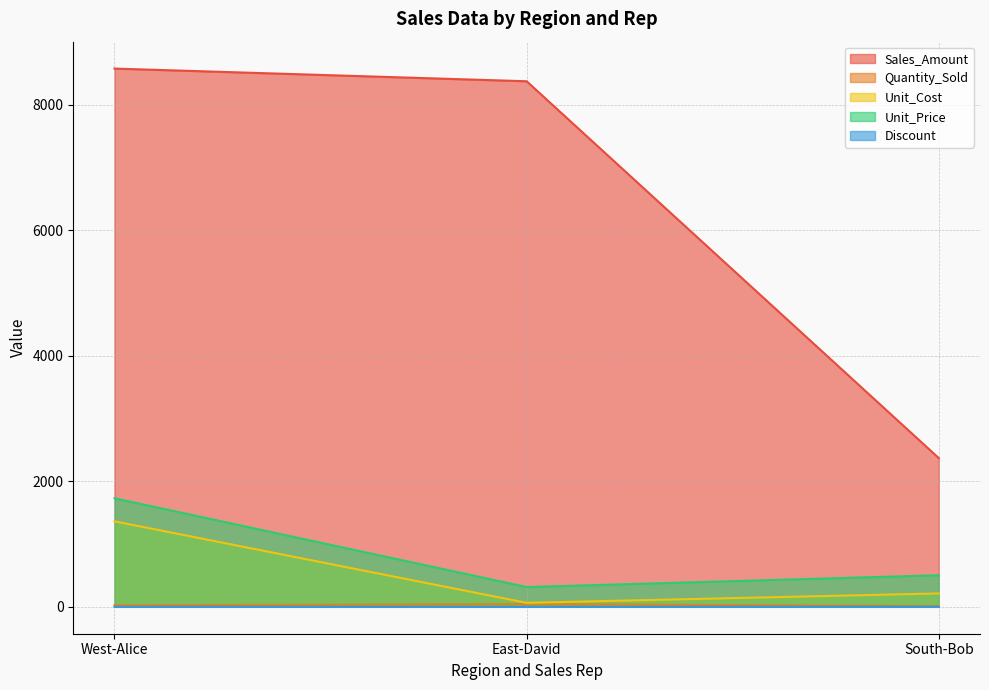

What is the difference between the second highest and minimum values in the Quantity_Sold series?

13.0